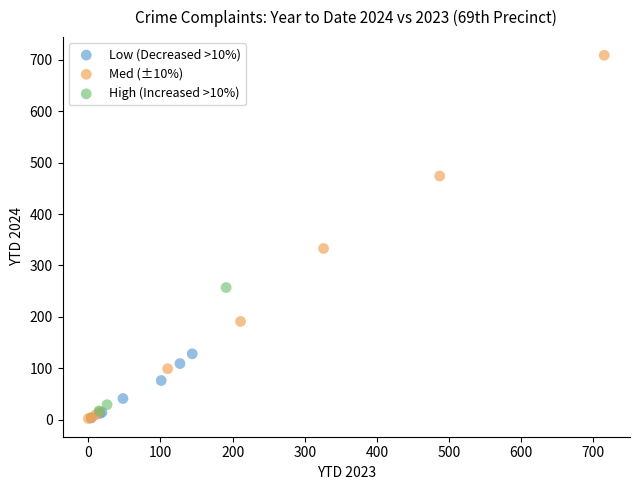

Which series contains the highest Y value?

Med (±10%)